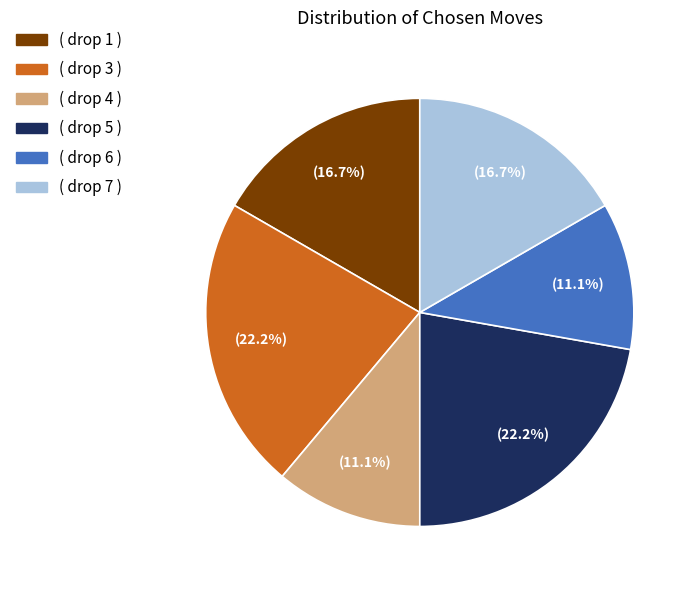

Approximately how many times larger is the value at ( drop 3 ) compared to ( drop 5 )?

1.0